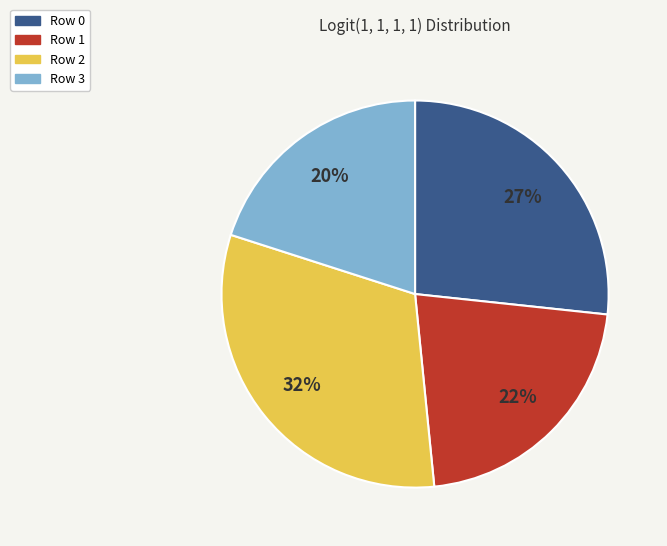

Is it true that Row 3 is 20% of the pie?

True